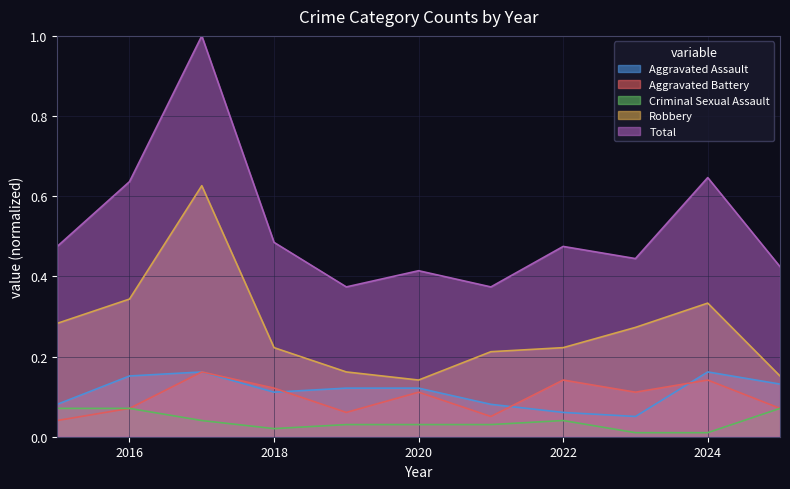

The Criminal Sexual Assault series shows 0.0 at 2016. True or false?

False